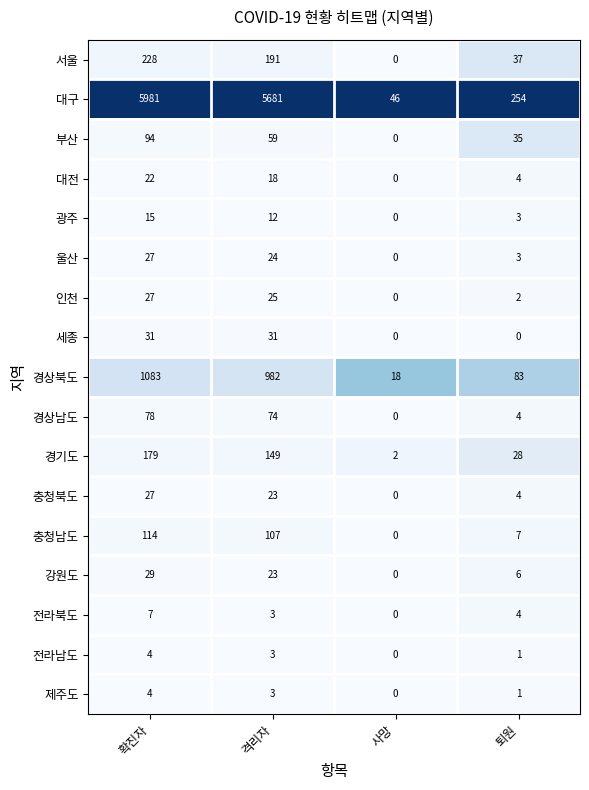

The 경상남도 series shows 4 at 퇴원. True or false?

True